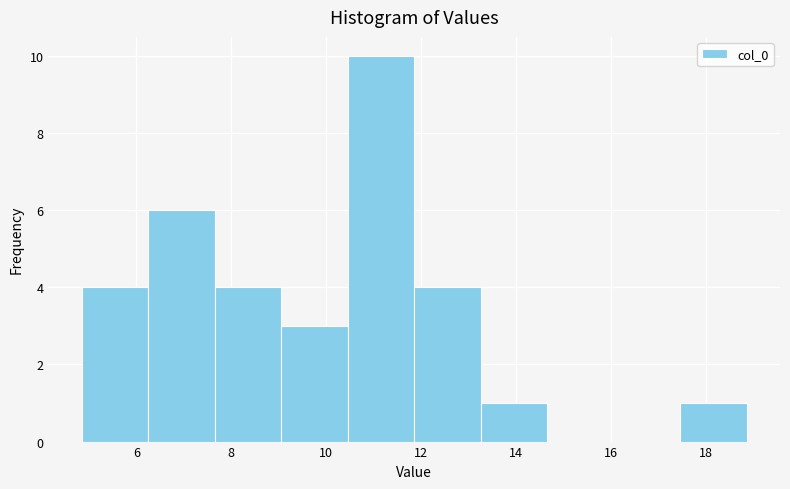

Over which range of the x-axis is the bar tallest?

10.4 to 11.8